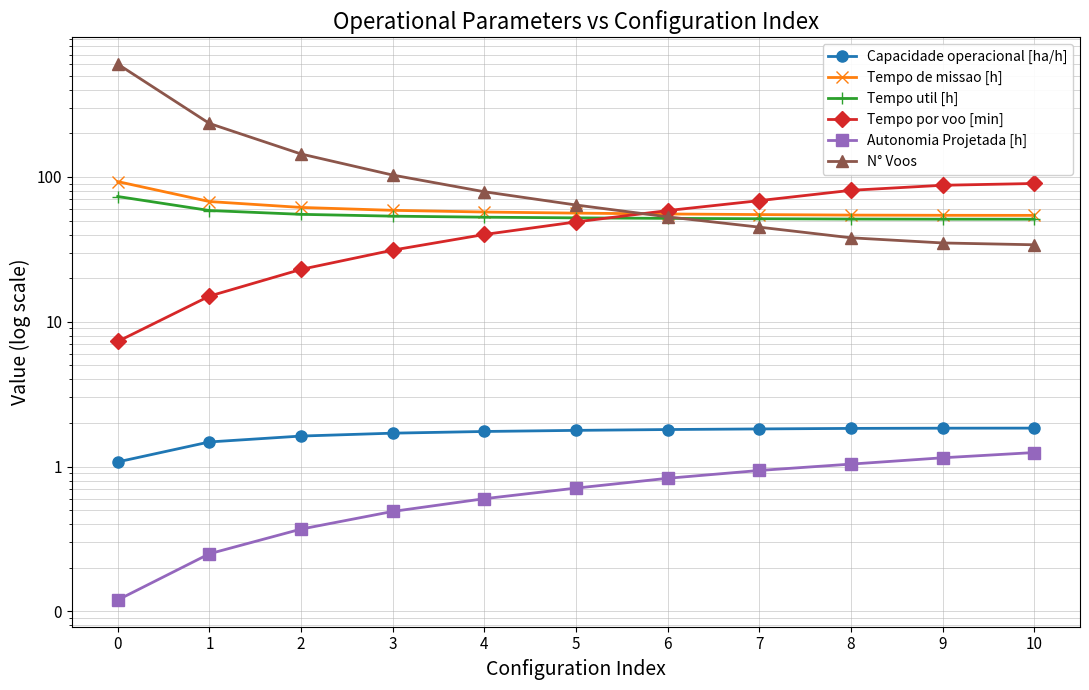

Does the chart have visible grid lines?

Yes